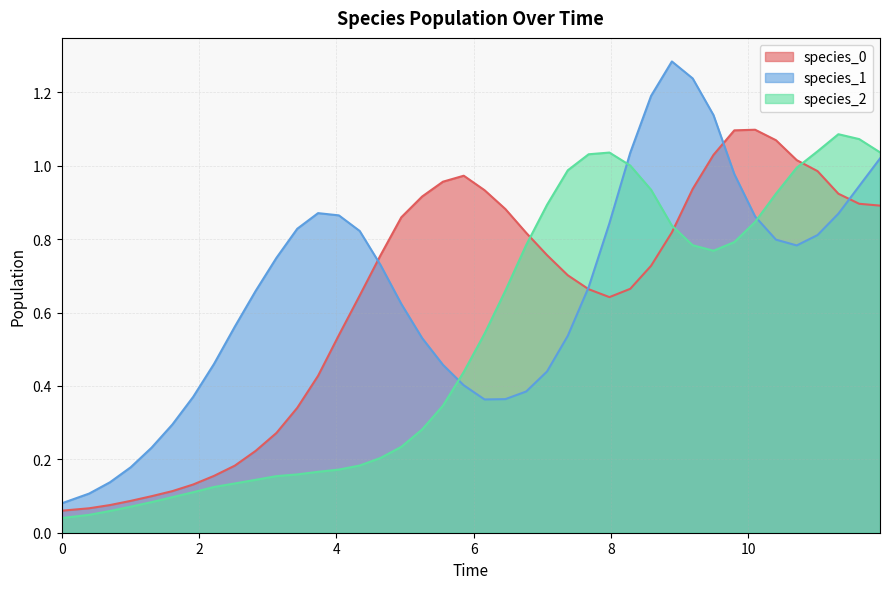

Reading right to left, transcribe all the data shown in this chart.

species_0: 0.9	0.9	0.9	1.0	1.0	1.1	1.1	1.1	1.0	0.9	0.8	0.7	0.7	0.6	0.7	0.7	0.8	0.8	0.9	0.9	1.0	1.0	0.9	0.9	0.8	0.6	0.5	0.4	0.3	0.3	0.2	0.2	0.2	0.1	0.1	0.1	0.1	0.1	0.1	0.1
species_1: 1.0	0.9	0.9	0.8	0.8	0.8	0.9	1.0	1.1	1.2	1.3	1.2	1.0	0.8	0.7	0.5	0.4	0.4	0.4	0.4	0.4	0.5	0.5	0.6	0.7	0.8	0.9	0.9	0.8	0.7	0.7	0.6	0.5	0.4	0.3	0.2	0.2	0.1	0.1	0.1
species_2: 1.0	1.1	1.1	1.0	1.0	0.9	0.8	0.8	0.8	0.8	0.8	0.9	1.0	1.0	1.0	1.0	0.9	0.8	0.7	0.5	0.4	0.3	0.3	0.2	0.2	0.2	0.2	0.2	0.2	0.2	0.1	0.1	0.1	0.1	0.1	0.1	0.1	0.1	0.0	0.0